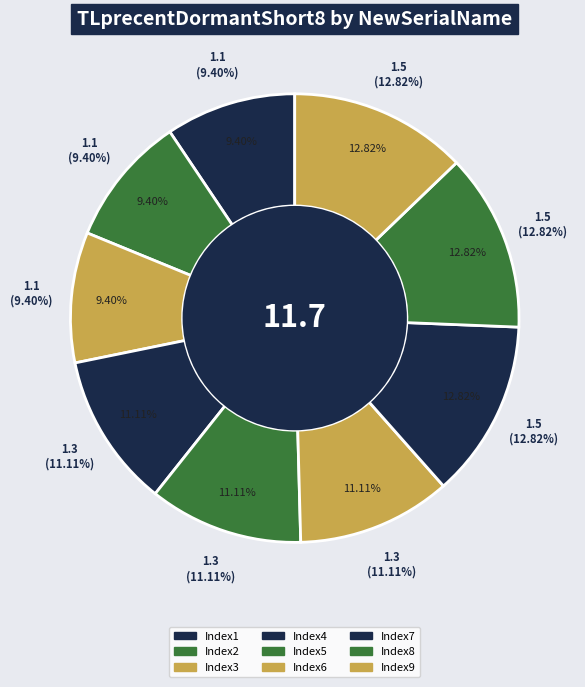

Count the number of slices in the pie.

9